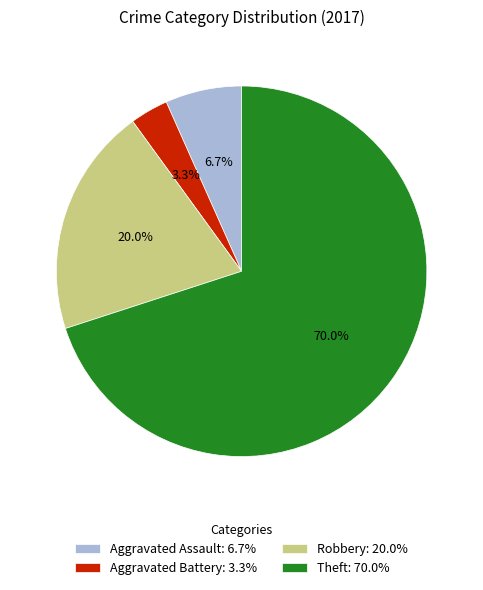

Count the number of slices in the pie.

4